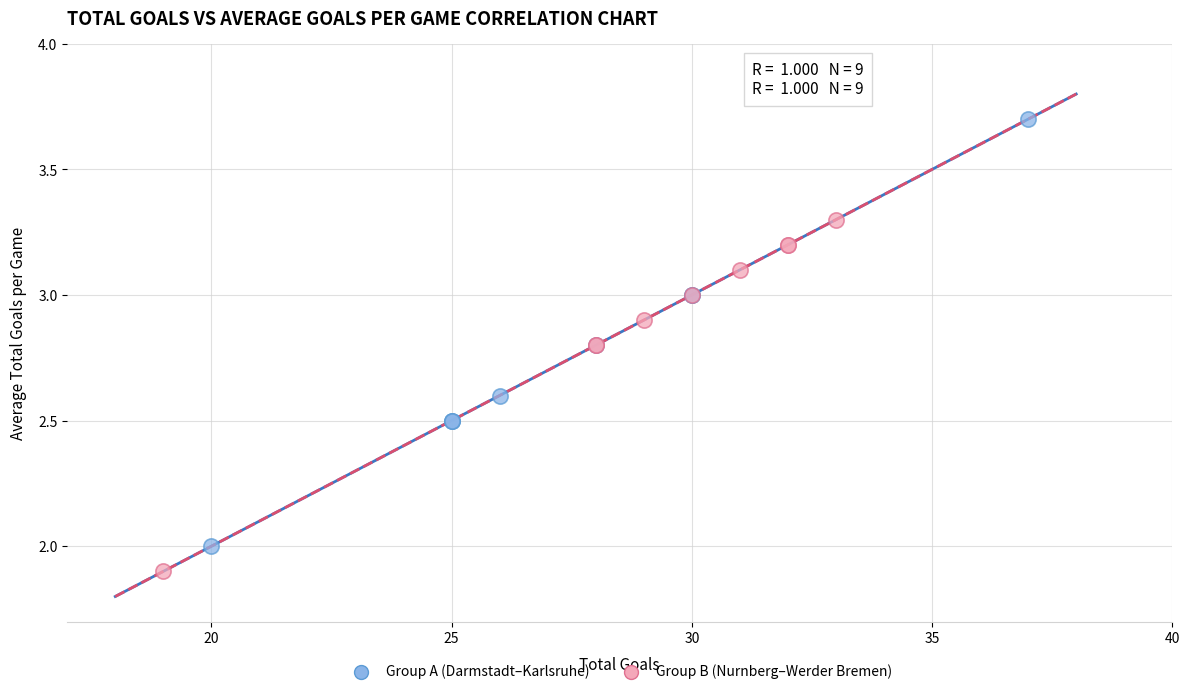

Which series contains the highest Y value?

Group A (Darmstadt–Karlsruhe)